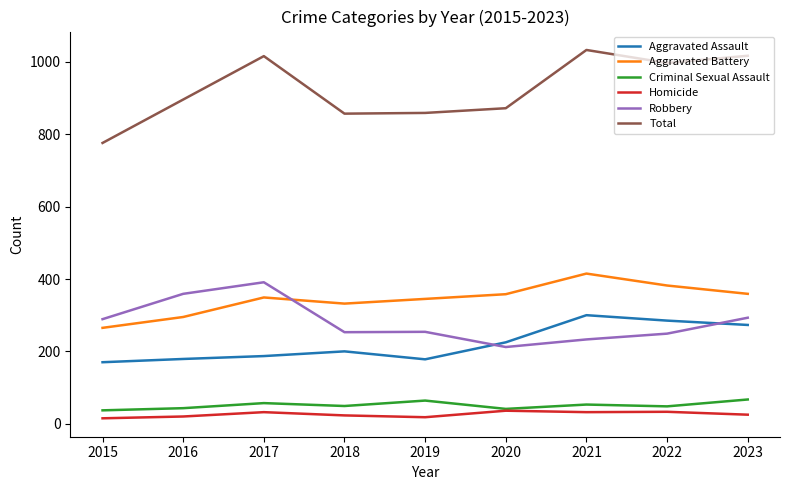

Which series has the largest total across all categories?

Total